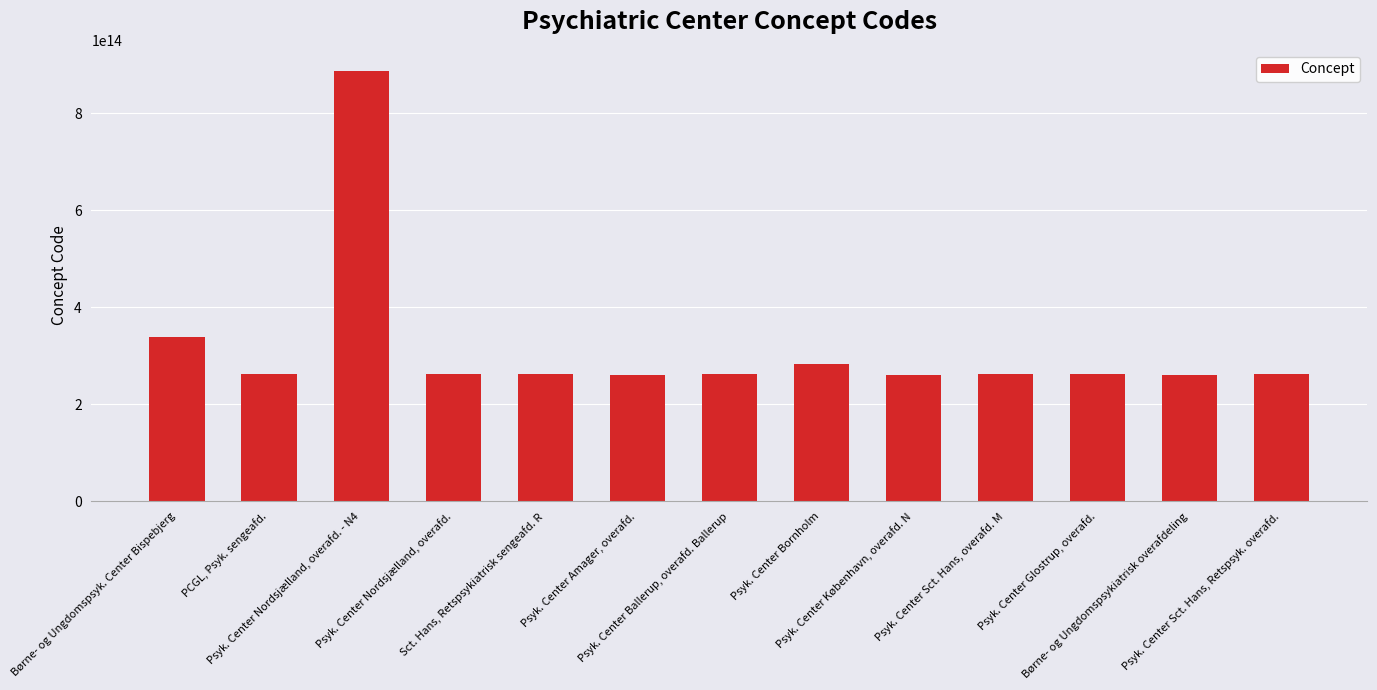

Does the chart contain any negative values?

No